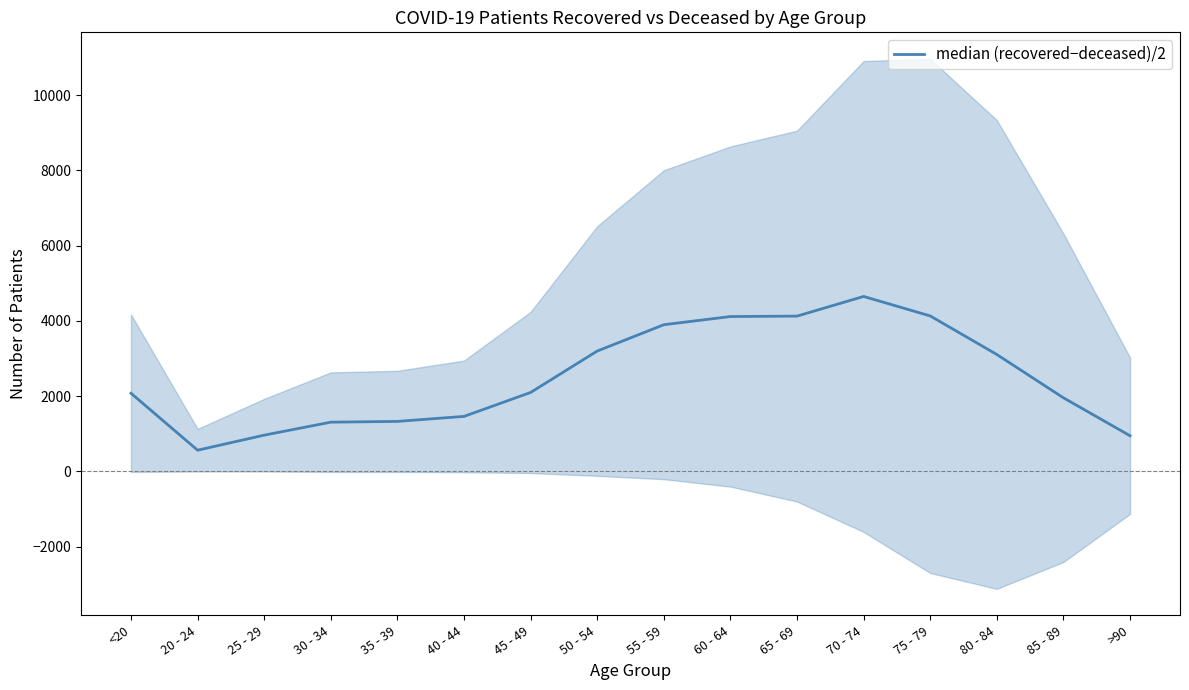

What is the value of the 11th point from the left?

4125.5